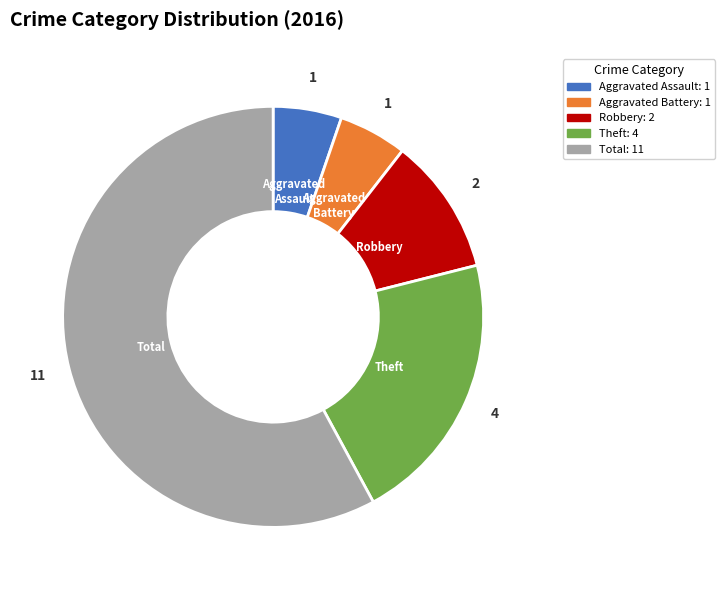

Is it true that Theft is 9% of the pie?

False